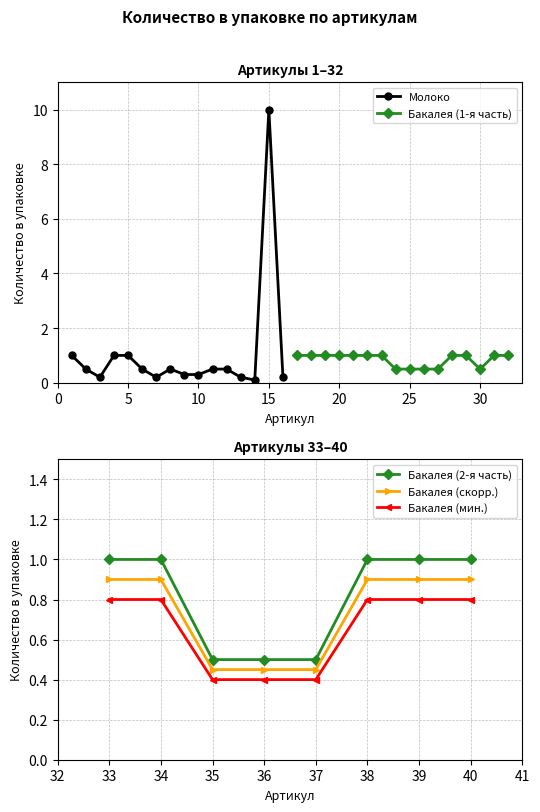

What is the value of the 15th point from the left?

10.0